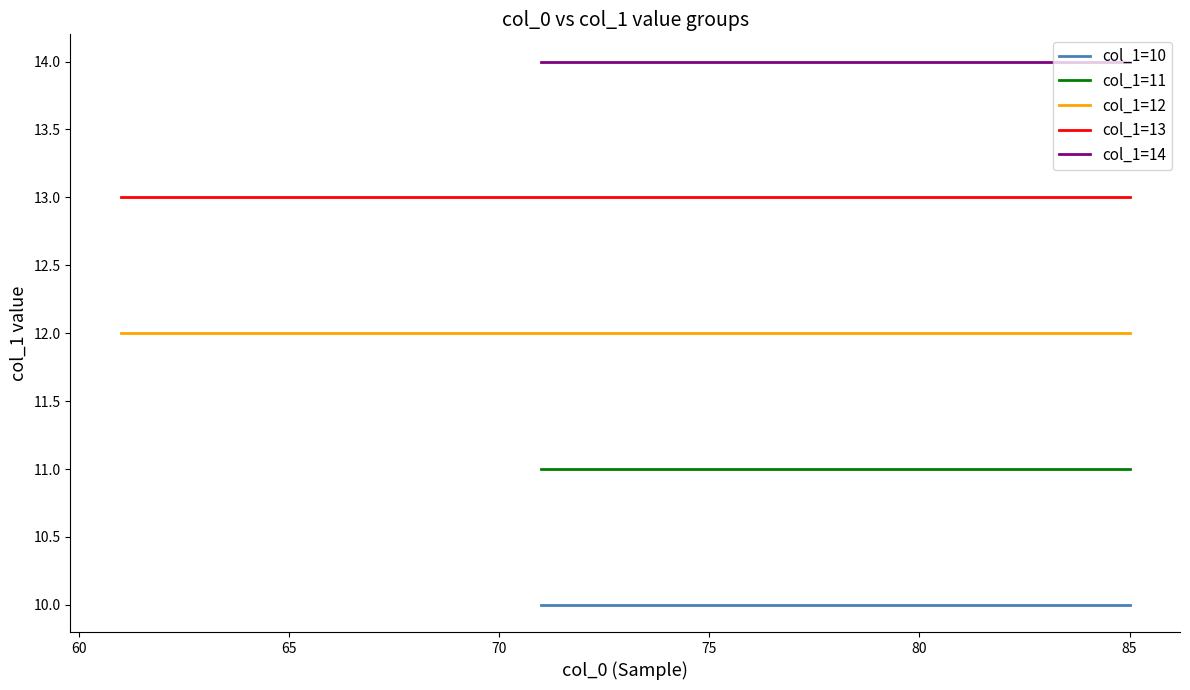

What is the smallest value displayed?

10